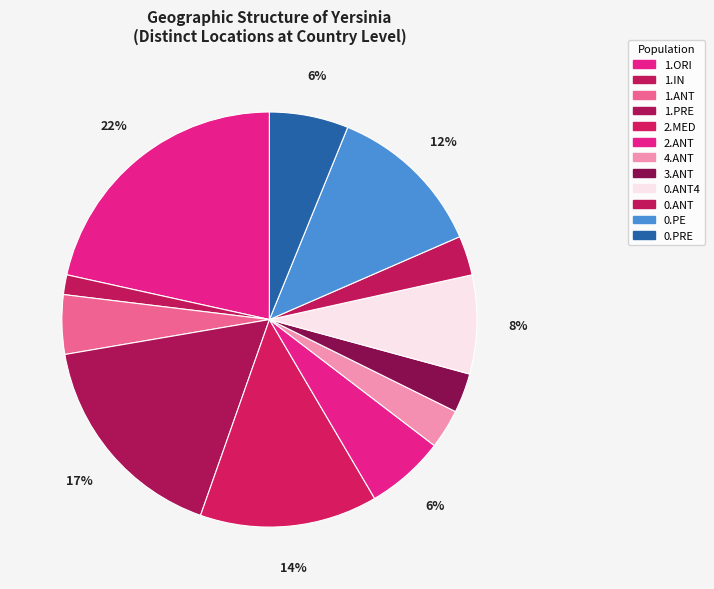

Does any single category account for the majority?

No